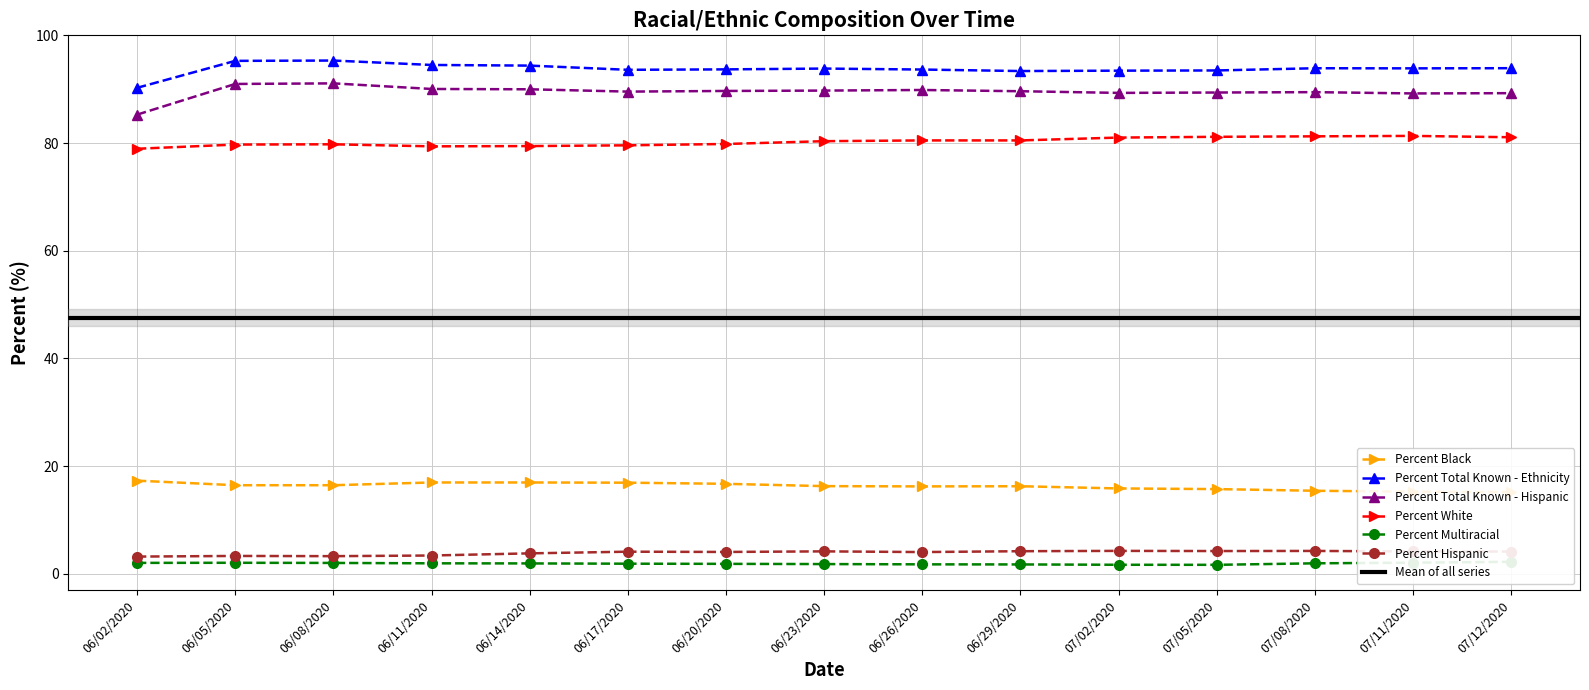

Rank the series at 07/05/2020 from highest to lowest value.

Percent Total Known - Ethnicity, Percent Total Known - Hispanic, Percent White, Percent Black, Percent Hispanic, Percent Multiracial